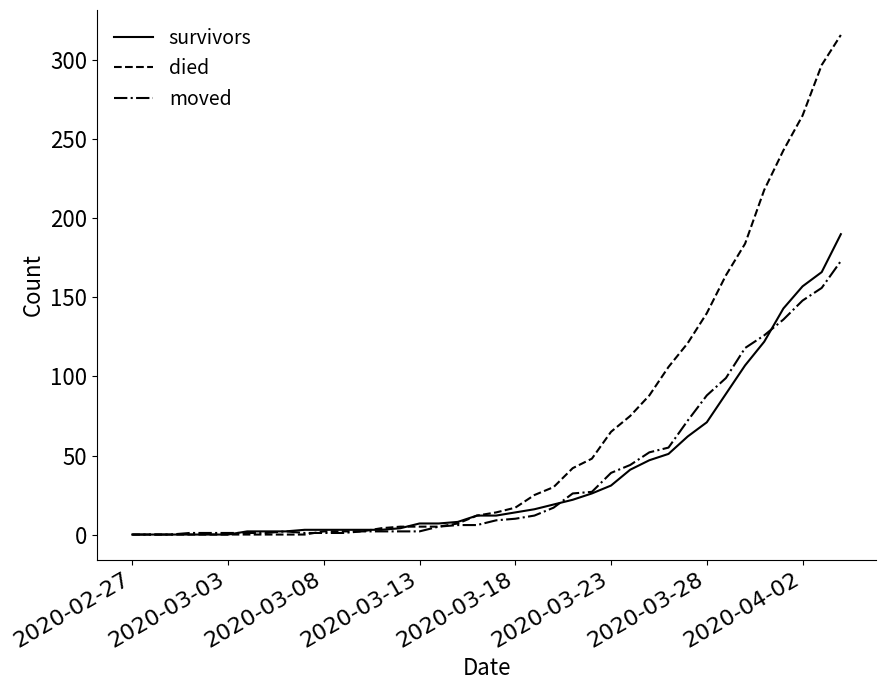

List the series in order of their peak value, lowest first.

moved, survivors, died